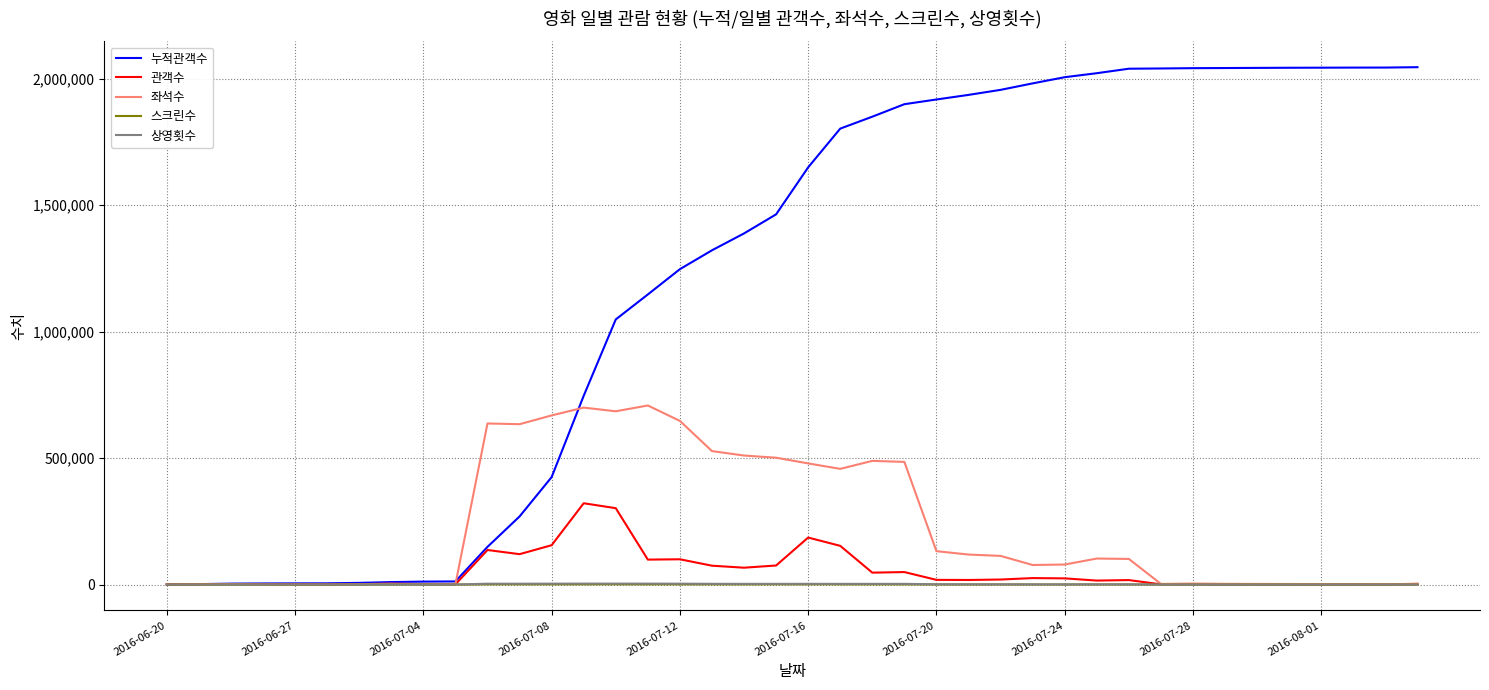

Which series has the widest spread of values?

누적관객수